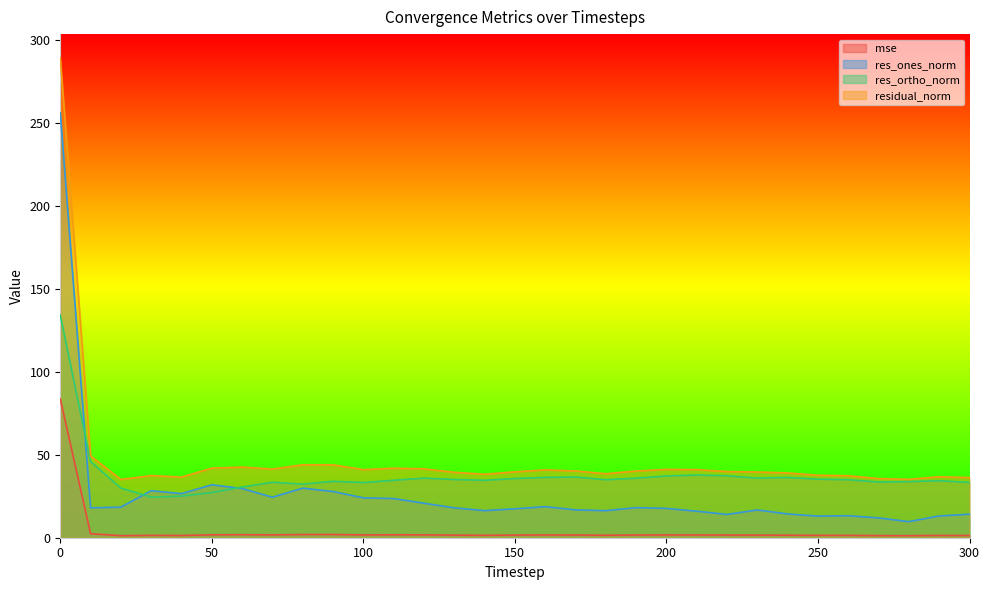

True or false: residual_norm and res_ortho_norm intersect in this chart.

False